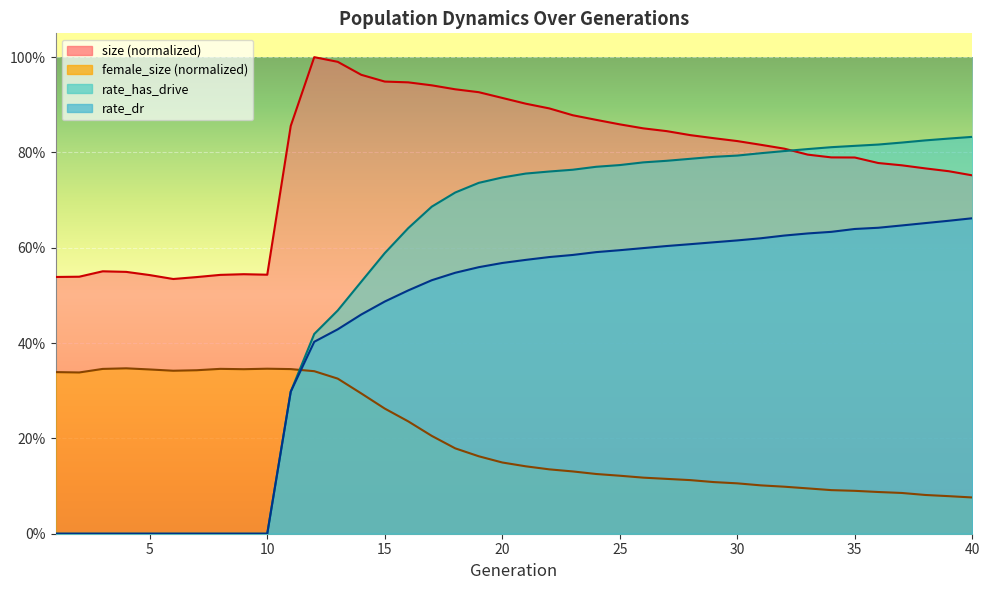

List the series in order of their overall mean, highest first.

size, rate_has_drive, rate_dr, female_size